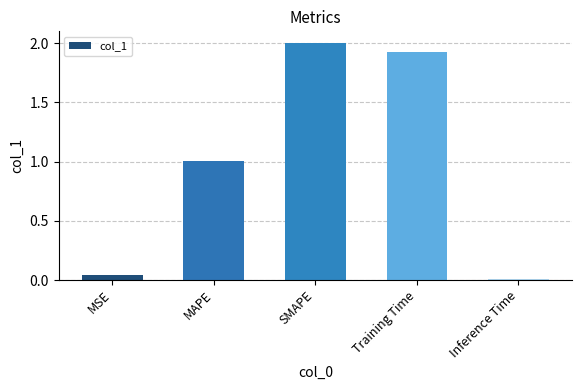

List the labels in order of value, largest first.

SMAPE, Training Time, MAPE, MSE, Inference Time